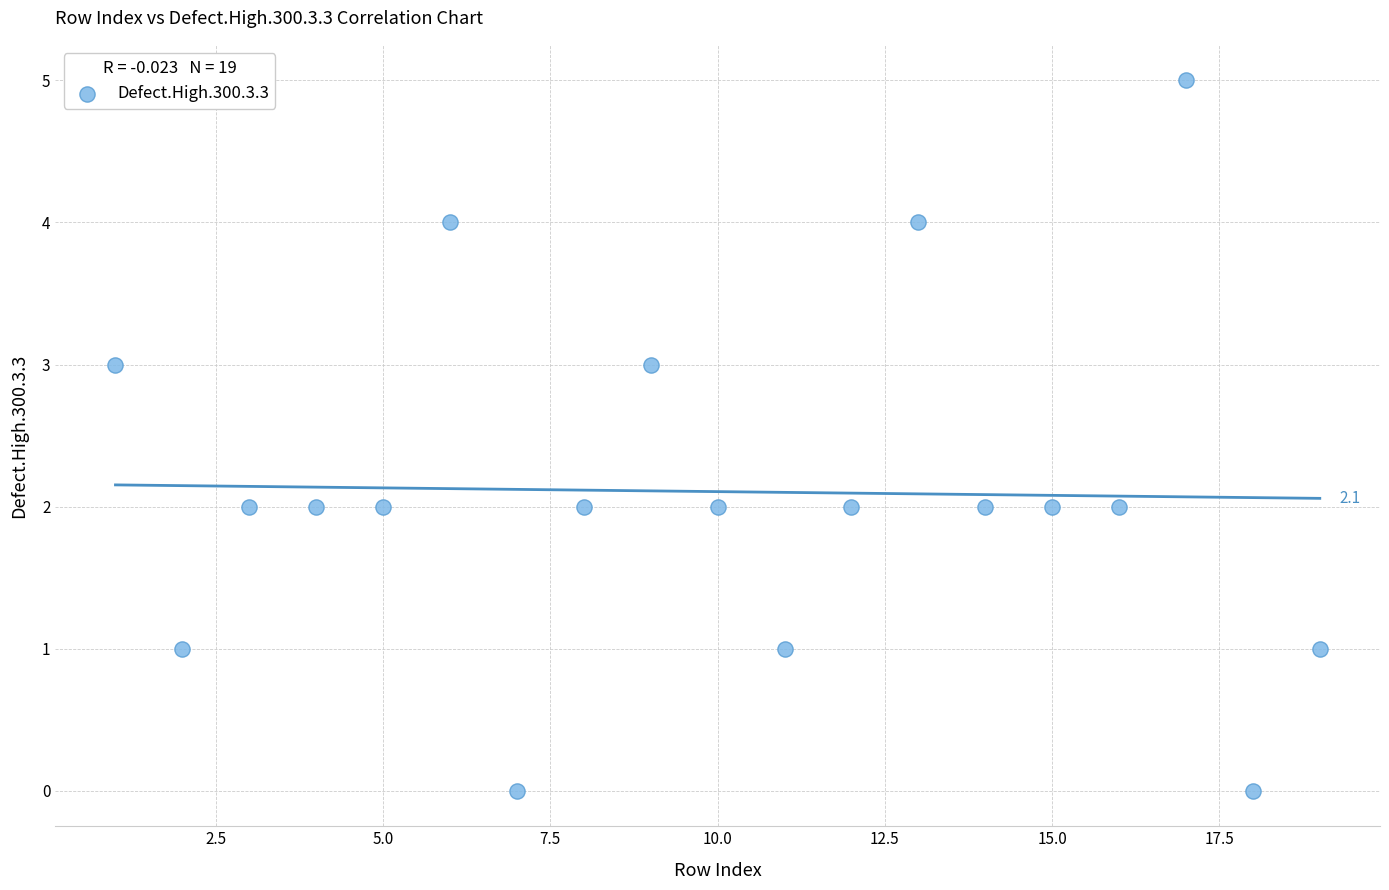

What is the range of X values (max minus min)?

18